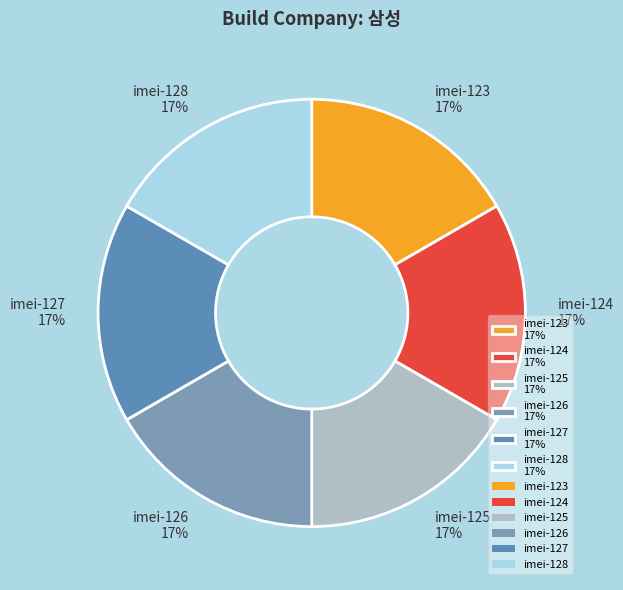

Is imei-126 17% the majority of the pie?

No